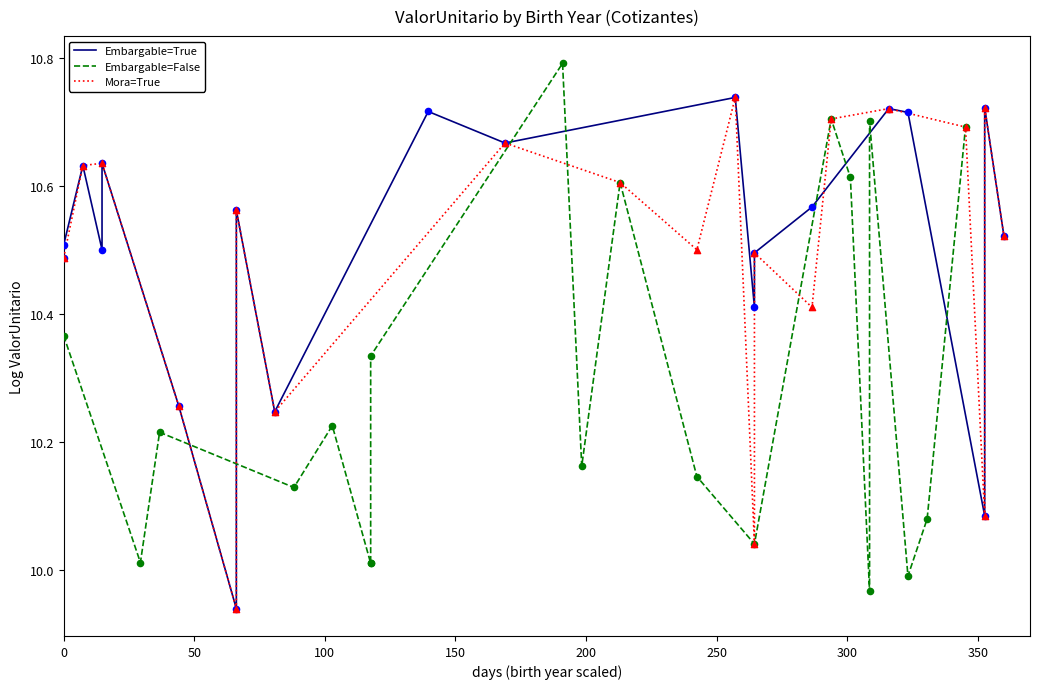

Which series has the largest Y range (max minus min)?

Embargable=False